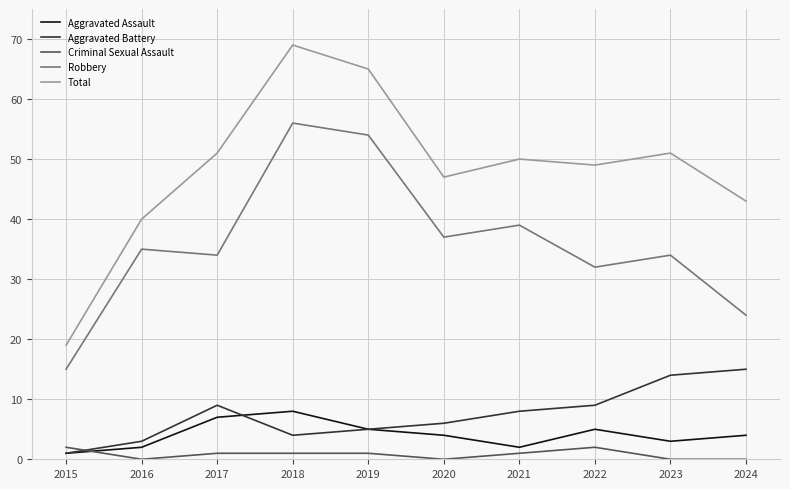

How many distinct data groups are displayed?

5